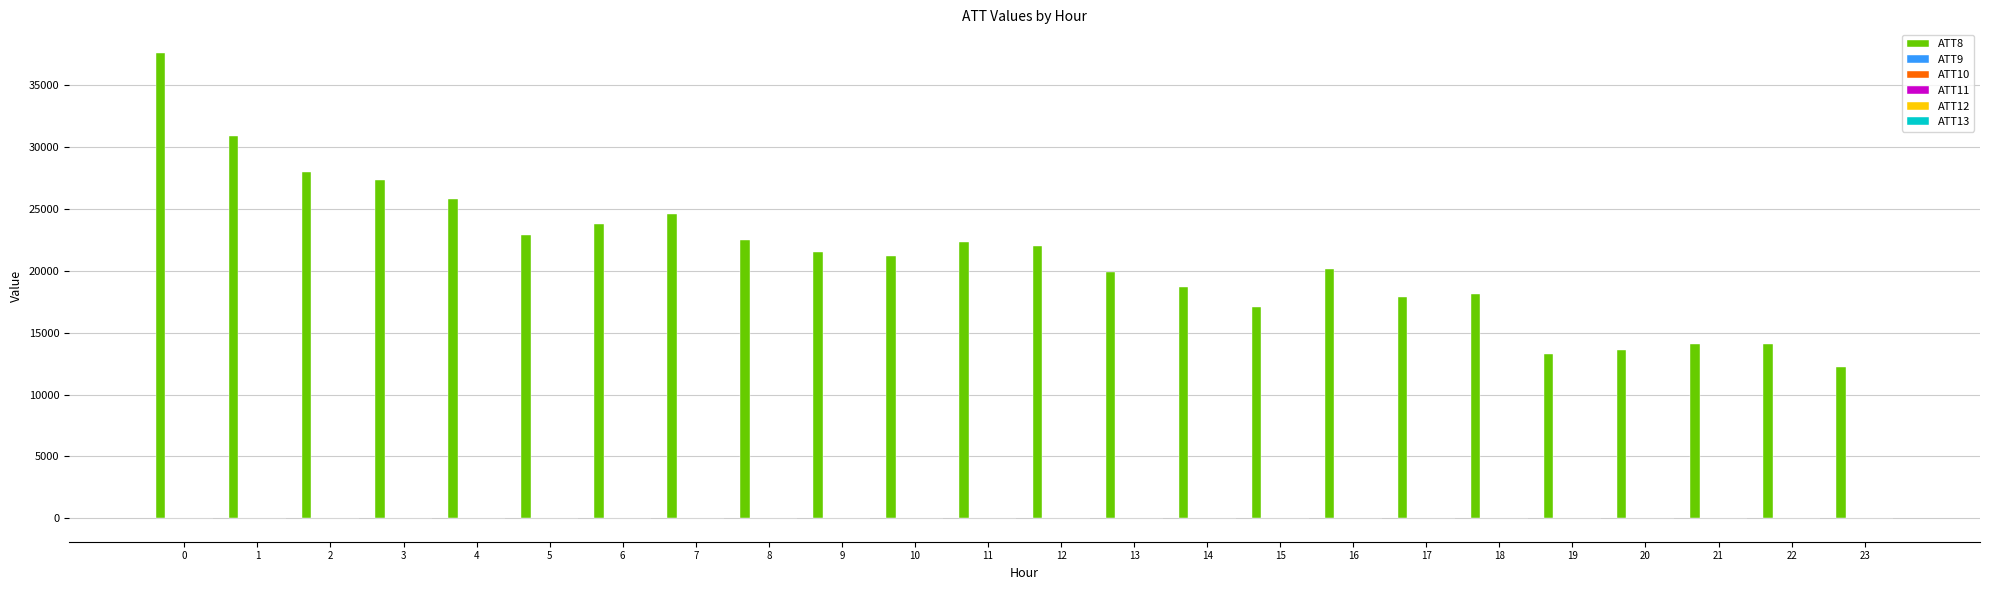

Which series has the largest total across all categories?

ATT8